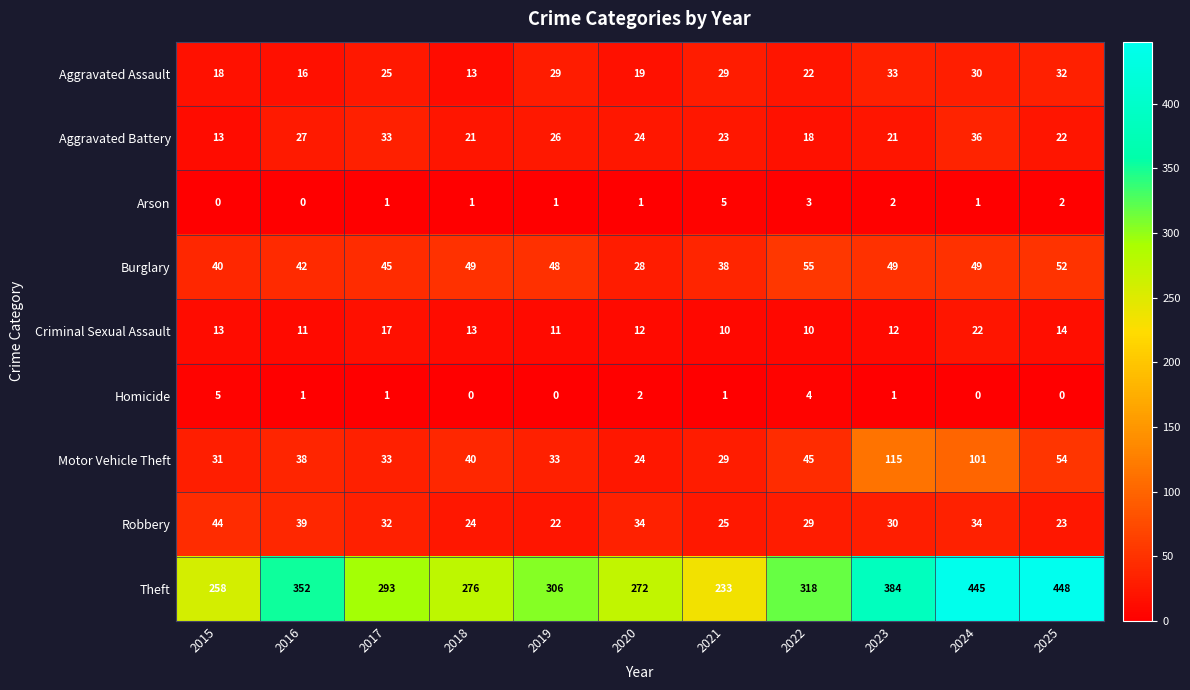

Which series has the largest total across all categories?

Theft